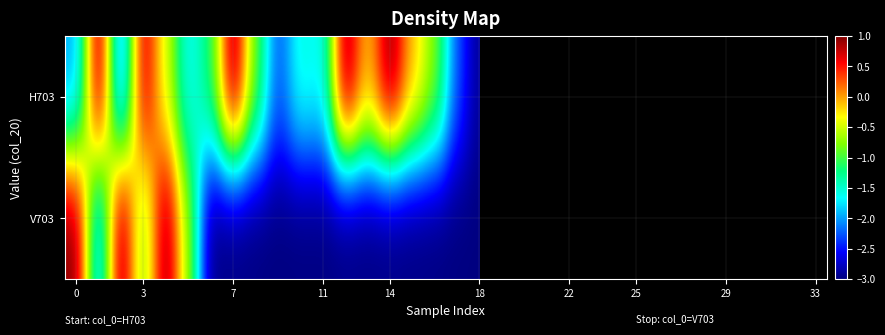

What is the difference between the maximum and minimum values in the H703 series?

4.0